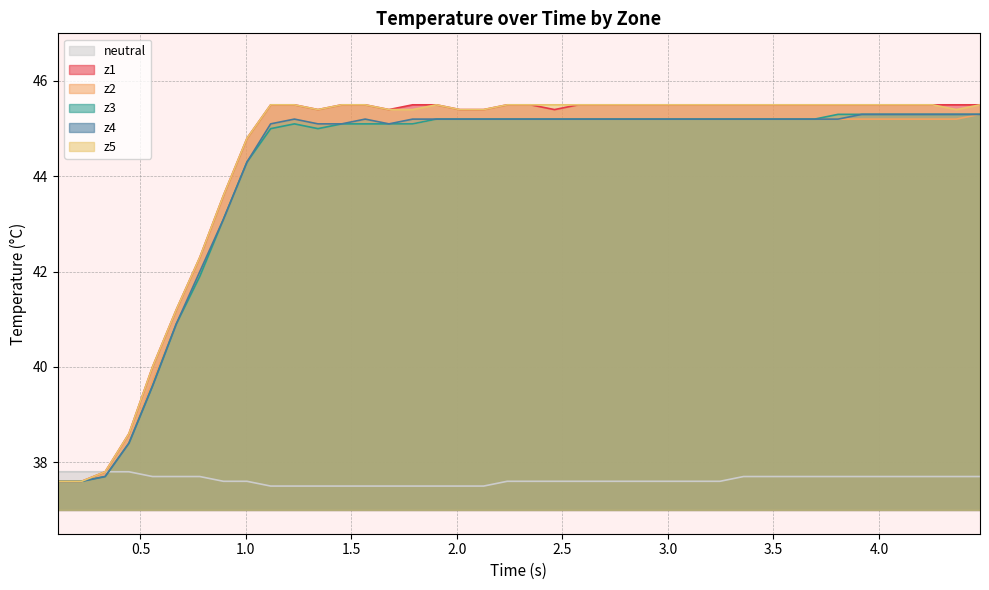

What is the greatest value displayed?

45.5